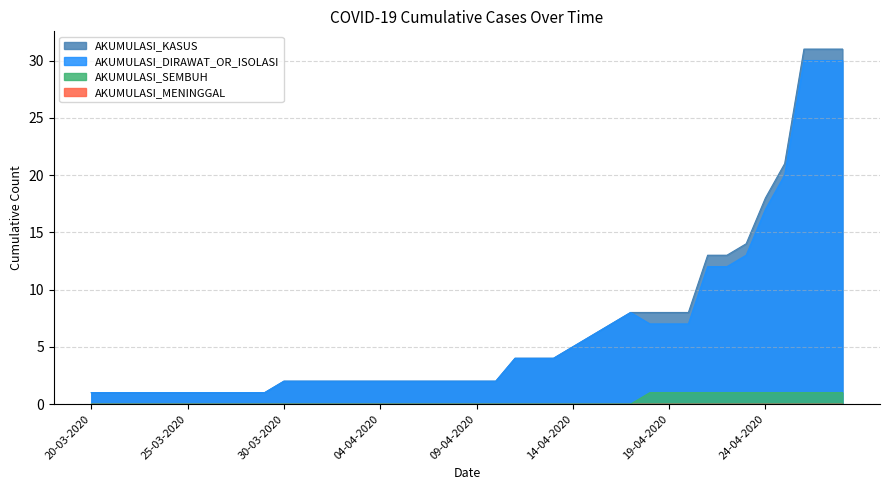

How many values in the AKUMULASI_DIRAWAT_OR_ISOLASI series exceed 7?

6